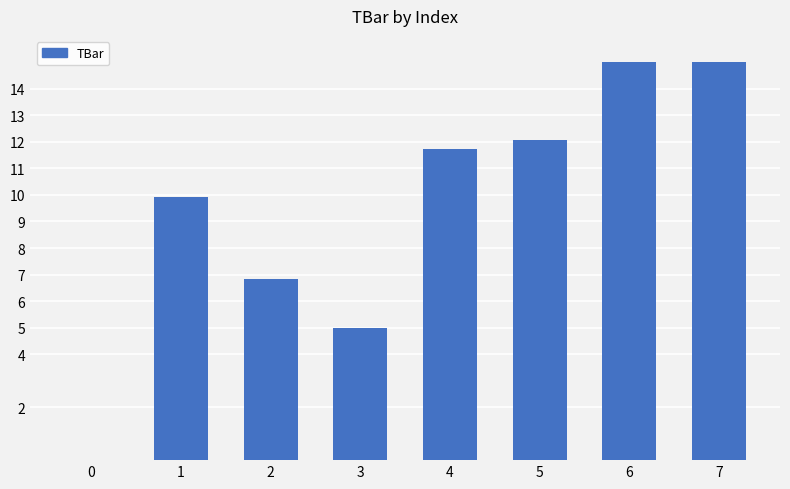

Reading left to right, extract all data points from this chart.

0=0.0	1=9.9	2=6.8	3=5.0	4=11.7	5=12.1	6=15.0	7=15.0